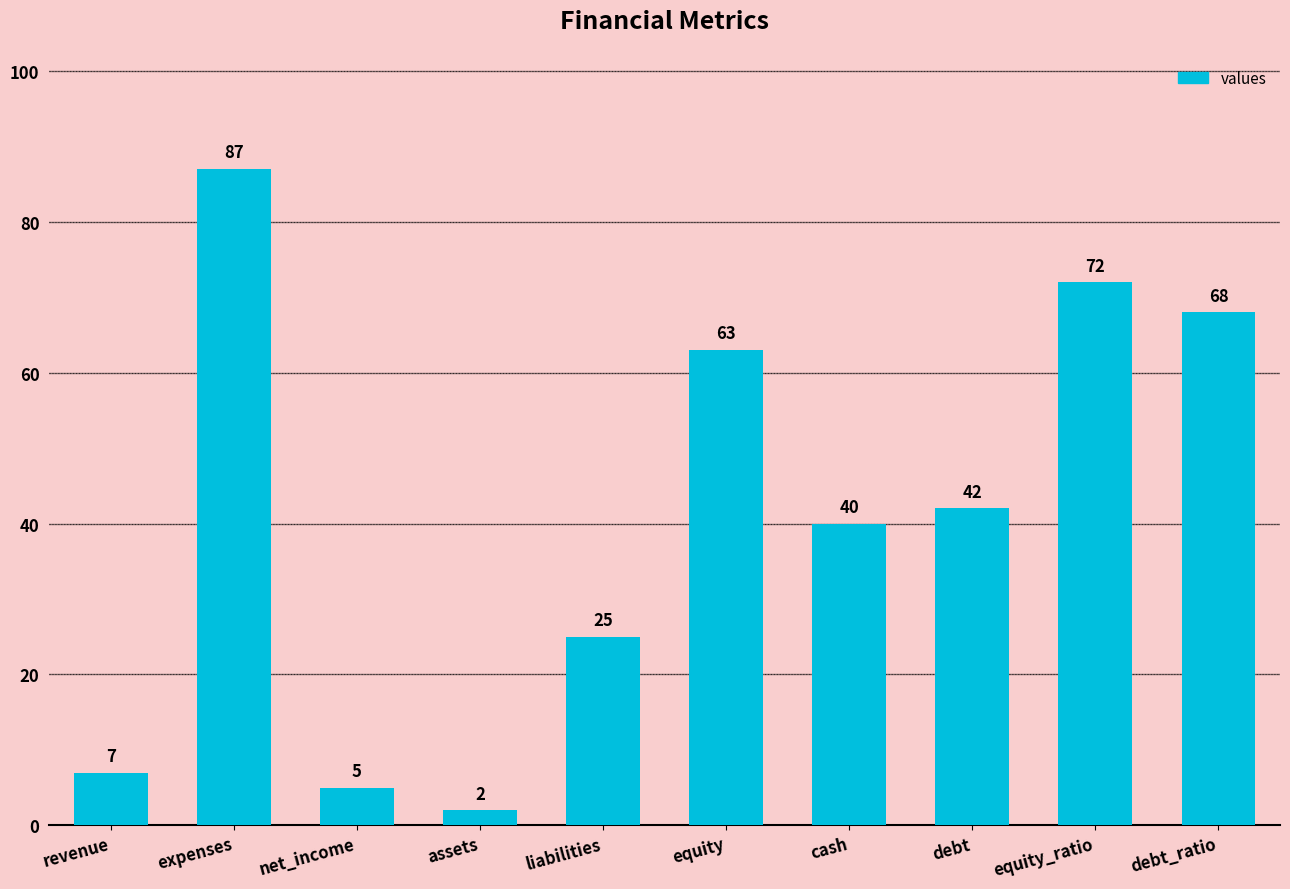

Reading right to left, list all the values displayed in this chart.

68	72	42	40	63	25	2	5	87	7